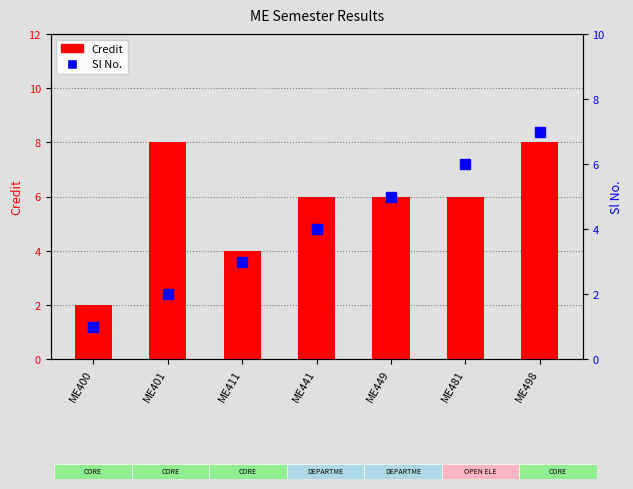

Reading right to left, list all the values displayed in this chart.

Credit: ME498=8	ME481=6	ME449=6	ME441=6	ME411=4	ME401=8	ME400=2
Sl No.: ME498=7	ME481=6	ME449=5	ME441=4	ME411=3	ME401=2	ME400=1